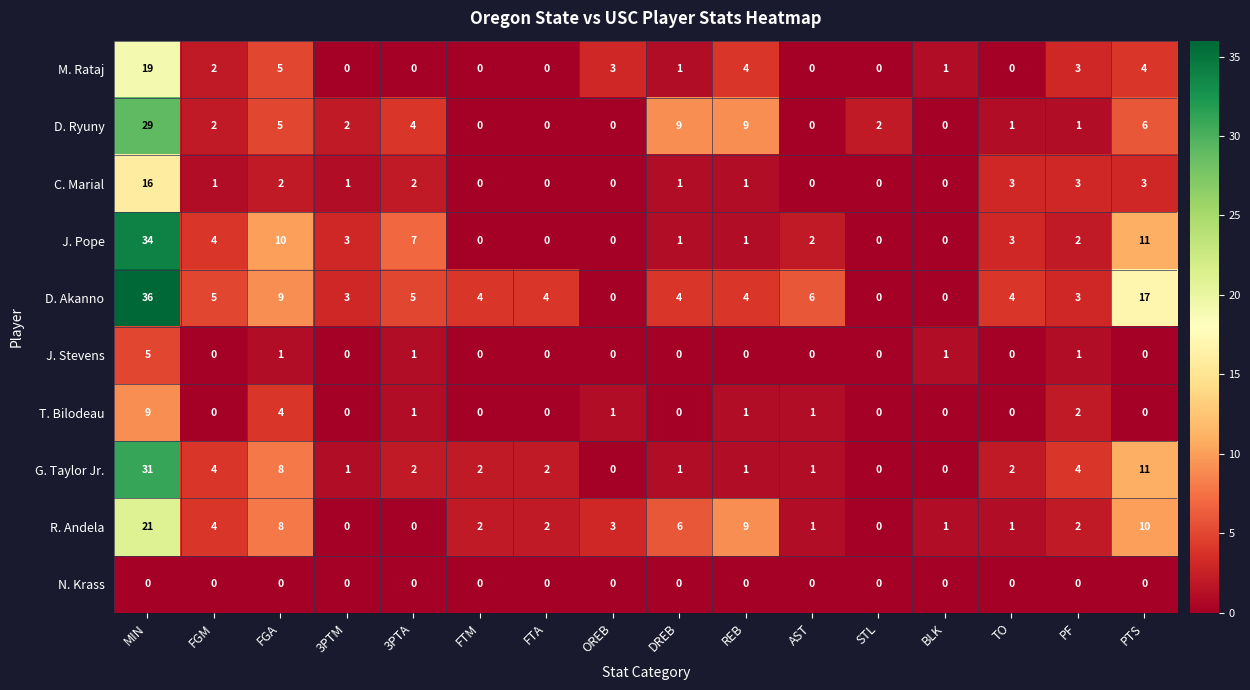

List the series in order of their peak value, highest first.

D. Akanno, J. Pope, G. Taylor Jr., D. Ryuny, R. Andela, M. Rataj, C. Marial, T. Bilodeau, J. Stevens, N. Krass